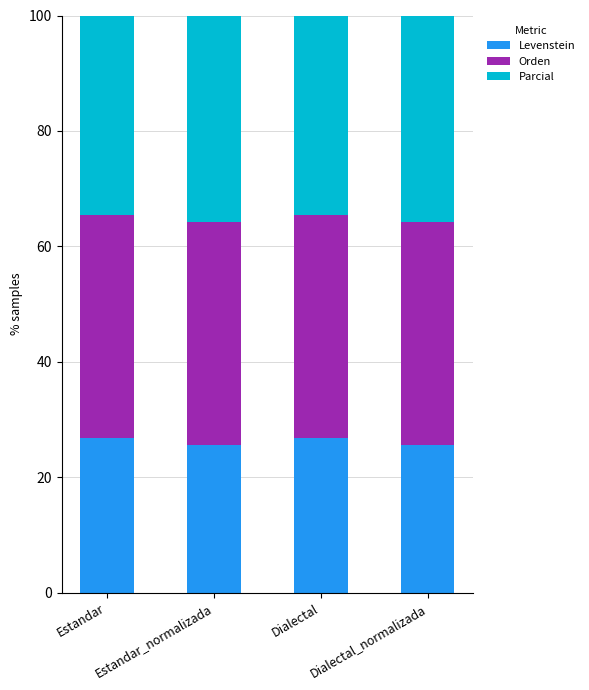

The value of Levenstein at Dialectal_normalizada is 25.6. True or false?

True